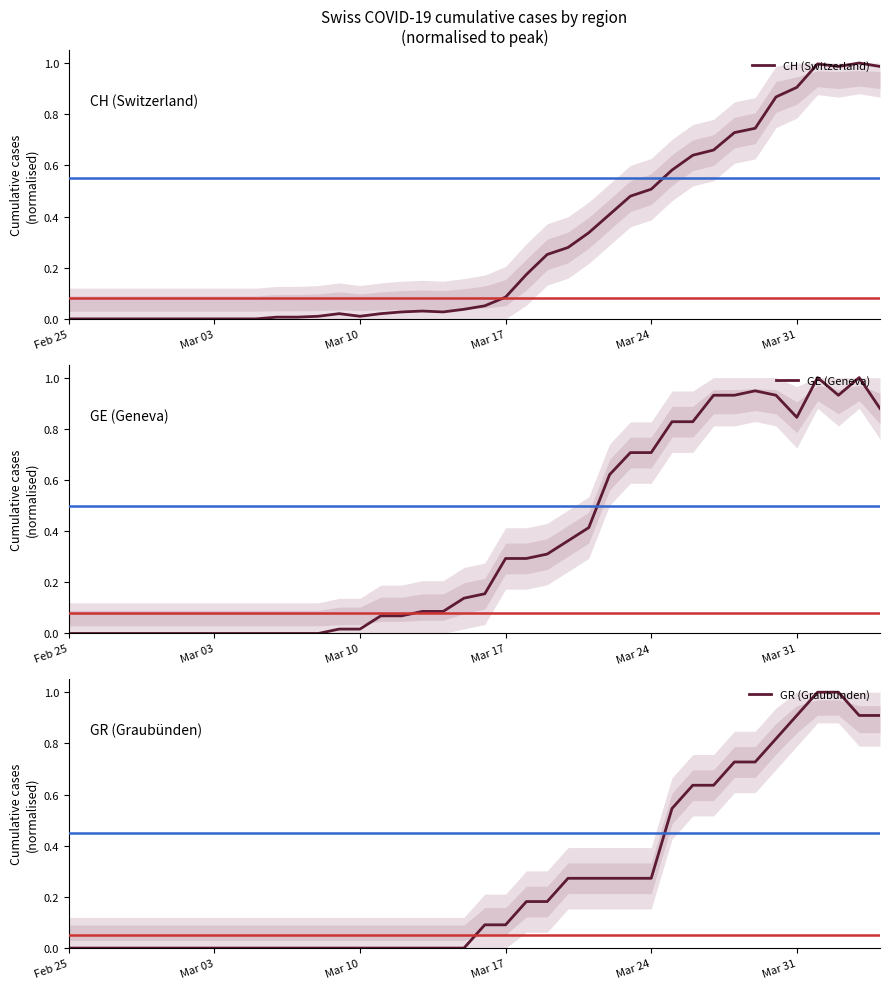

What are all the series names shown in the legend?

CH (Switzerland), GE (Geneva), GR (Graubünden)